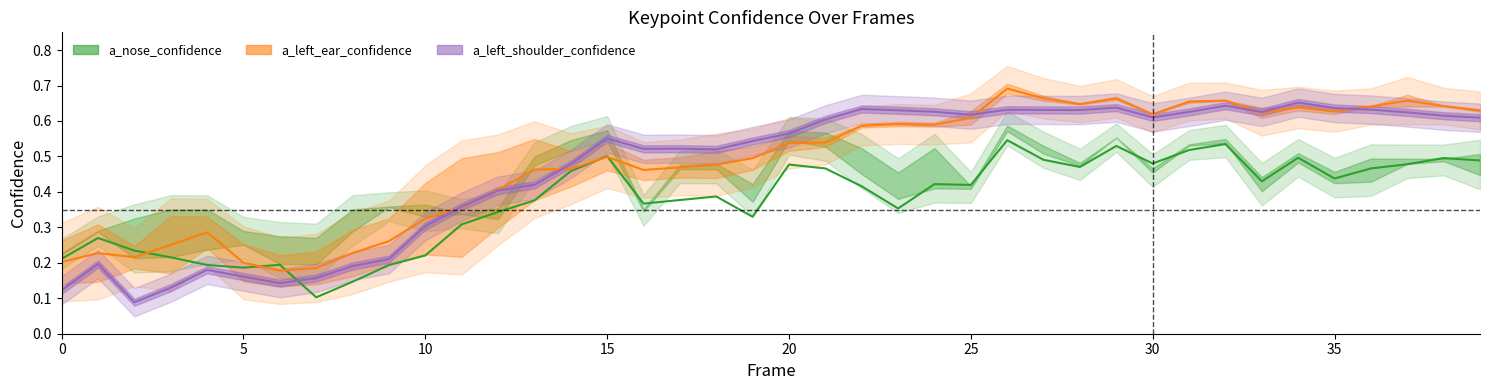

Reading left to right, transcribe all the data shown in this chart.

a_nose_confidence: 0.2	0.3	0.2	0.2	0.2	0.2	0.2	0.1	0.1	0.2	0.2	0.3	0.3	0.4	0.5	0.5	0.4	0.4	0.4	0.3	0.5	0.5	0.4	0.4	0.4	0.4	0.5	0.5	0.5	0.5	0.5	0.5	0.5	0.4	0.5	0.4	0.5	0.5	0.5	0.5
a_left_ear_confidence: 0.2	0.2	0.2	0.3	0.3	0.2	0.2	0.2	0.2	0.3	0.3	0.4	0.4	0.5	0.5	0.5	0.5	0.5	0.5	0.5	0.5	0.5	0.6	0.6	0.6	0.6	0.7	0.7	0.6	0.7	0.6	0.7	0.7	0.6	0.6	0.6	0.6	0.7	0.6	0.6
a_left_shoulder_confidence: 0.1	0.2	0.1	0.1	0.2	0.2	0.1	0.2	0.2	0.2	0.3	0.4	0.4	0.4	0.5	0.6	0.5	0.5	0.5	0.5	0.6	0.6	0.6	0.6	0.6	0.6	0.6	0.6	0.6	0.6	0.6	0.6	0.6	0.6	0.7	0.6	0.6	0.6	0.6	0.6